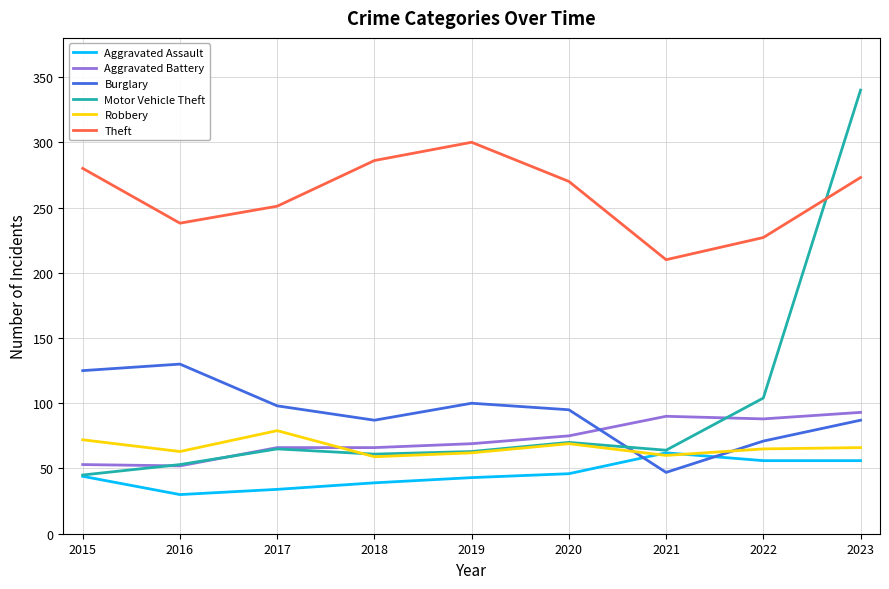

What is the sum of all Burglary values?

840